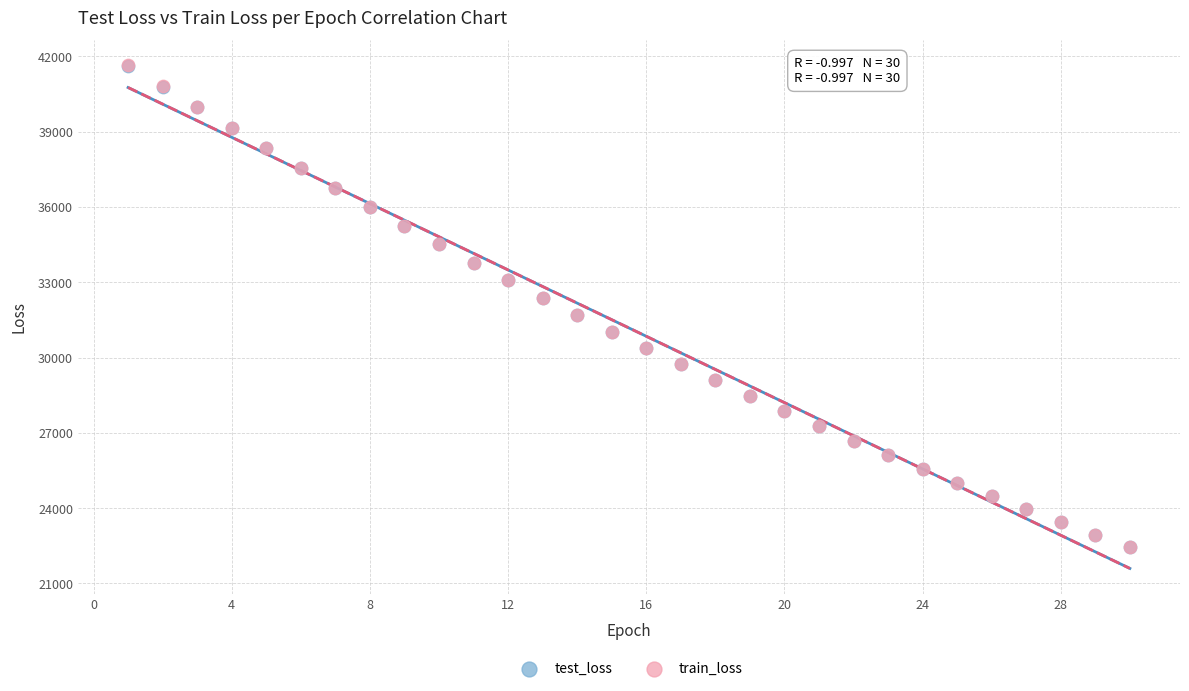

Which series has the widest spread of Y values?

train_loss